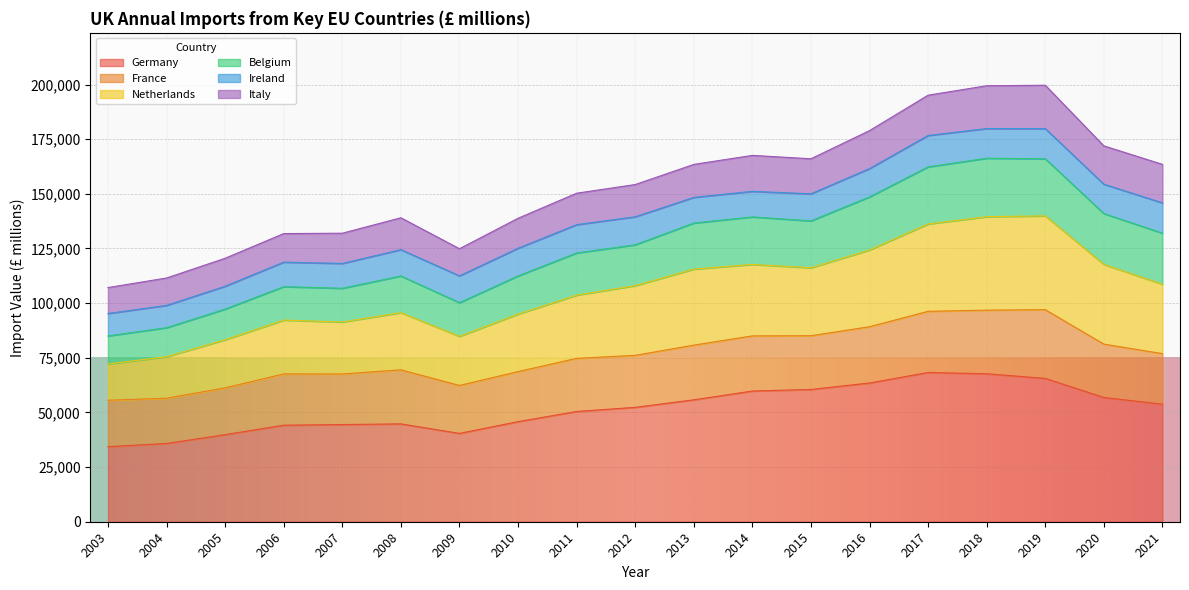

What is the minimum value for Germany?

34347